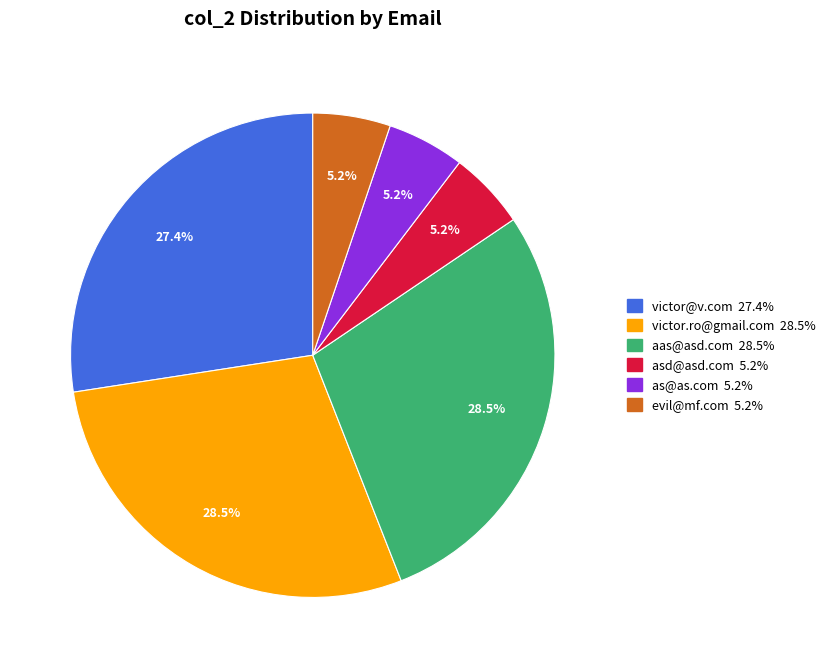

Which has a higher value, asd@asd.com or aas@asd.com?

aas@asd.com